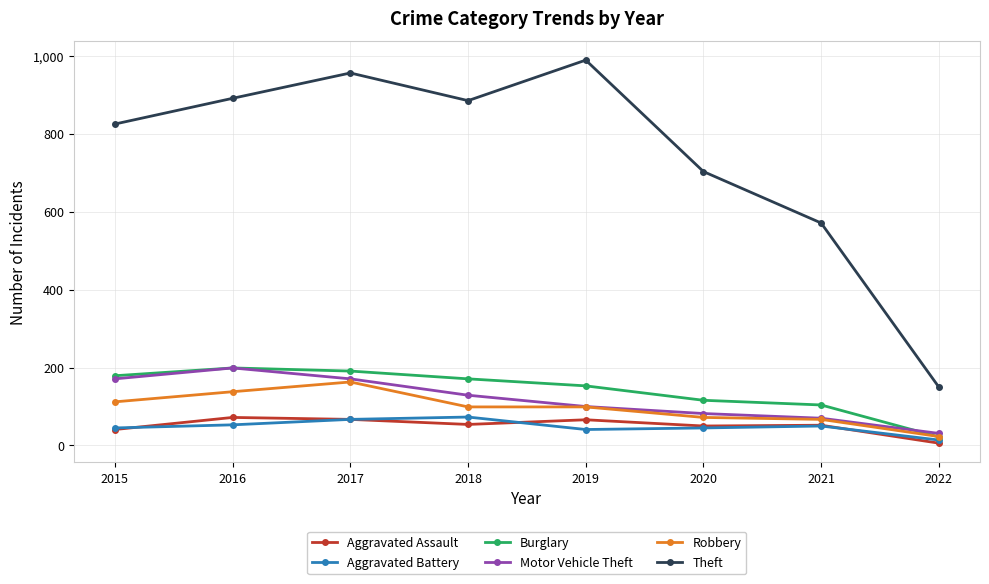

The value of Motor Vehicle Theft at 2015 is 171. True or false?

True